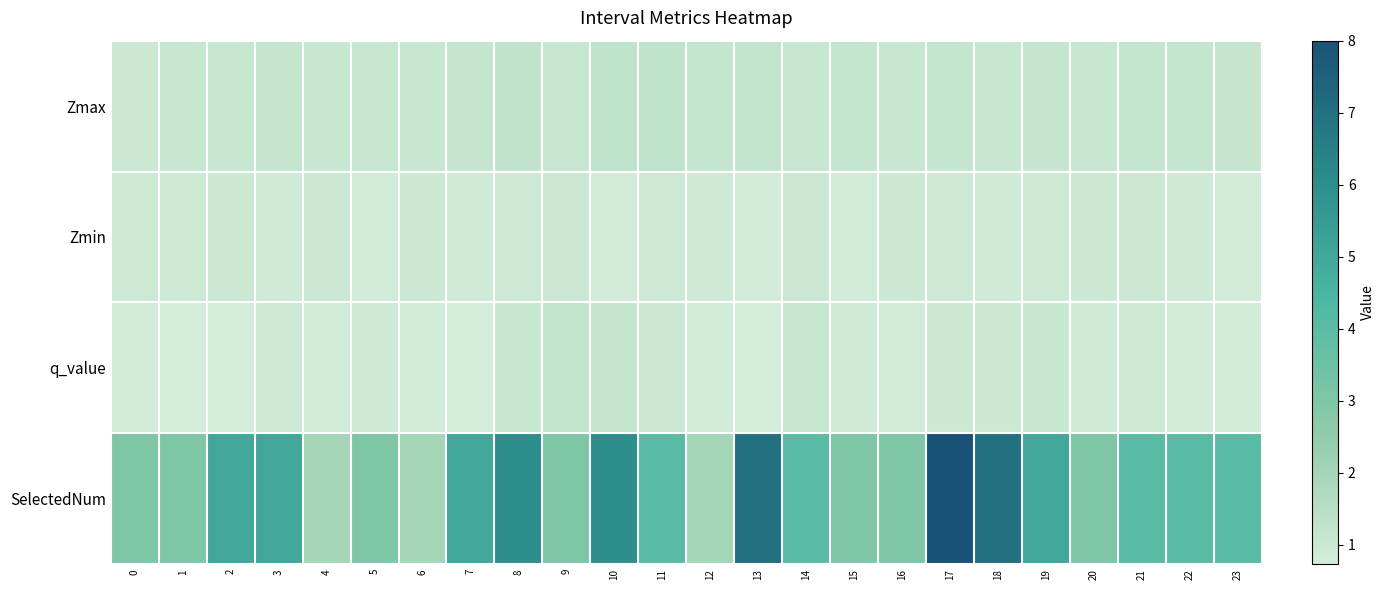

Reading right to left, extract all data points from this chart.

Zmax: 23=1.1	22=1.2	21=1.2	20=1.1	19=1.1	18=1.1	17=1.2	16=1.1	15=1.2	14=1.1	13=1.2	12=1.2	11=1.3	10=1.3	9=1.1	8=1.2	7=1.2	6=1.1	5=1.1	4=1.1	3=1.2	2=1.1	1=1.1	0=1.0
Zmin: 23=0.8	22=0.9	21=1.0	20=1.0	19=1.0	18=0.9	17=0.9	16=1.0	15=0.8	14=1.0	13=0.8	12=0.9	11=0.9	10=0.8	9=1.0	8=0.9	7=0.9	6=1.0	5=0.8	4=1.0	3=0.9	2=1.0	1=1.0	0=0.9
q_value: 23=0.8	22=0.8	21=0.9	20=0.9	19=1.0	18=1.0	17=1.0	16=0.8	15=0.9	14=1.1	13=0.7	12=0.8	11=1.0	10=1.1	9=1.2	8=1.1	7=0.7	6=0.8	5=0.9	4=0.8	3=0.9	2=0.7	1=0.7	0=0.8
SelectedNum: 23=4.0	22=4.0	21=4.0	20=3.0	19=5.0	18=7.0	17=8.0	16=3.0	15=3.0	14=4.0	13=7.0	12=2.0	11=4.0	10=6.0	9=3.0	8=6.0	7=5.0	6=2.0	5=3.0	4=2.0	3=5.0	2=5.0	1=3.0	0=3.0